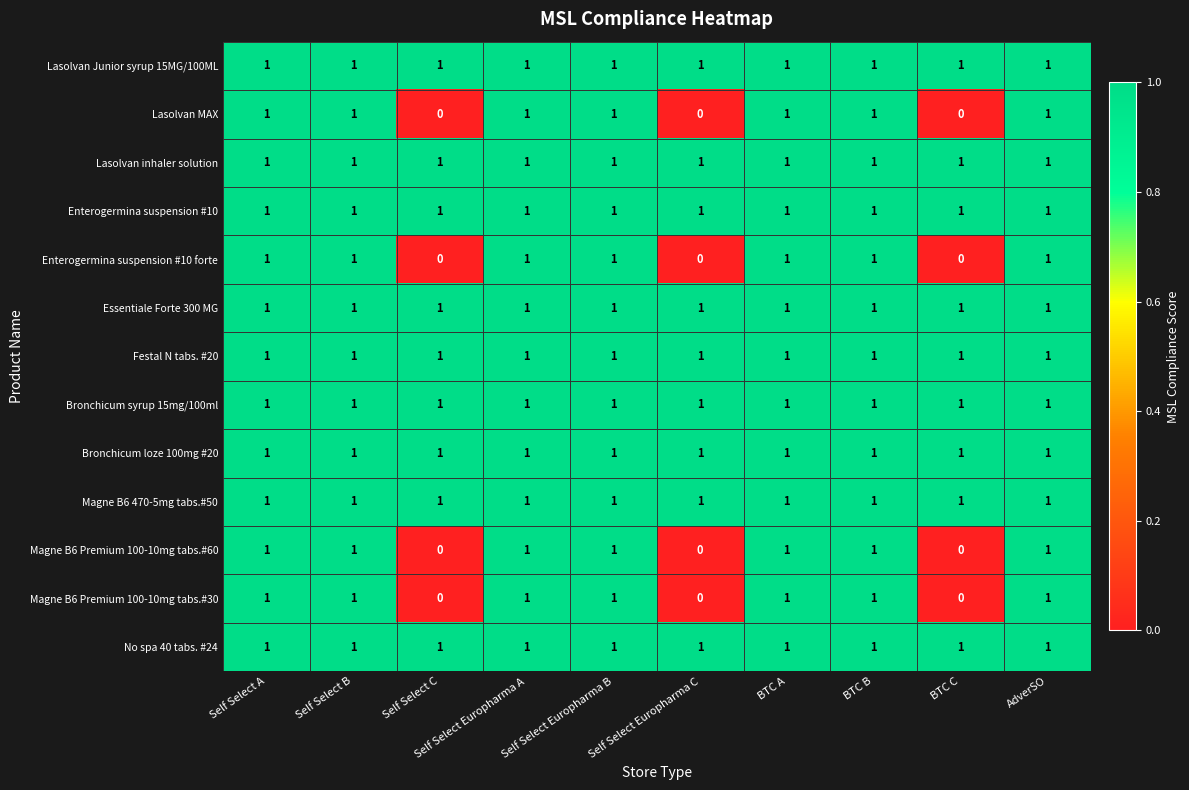

Is it true that Essentiale Forte 300 MG equals 1 at Self Select Europharma A?

True